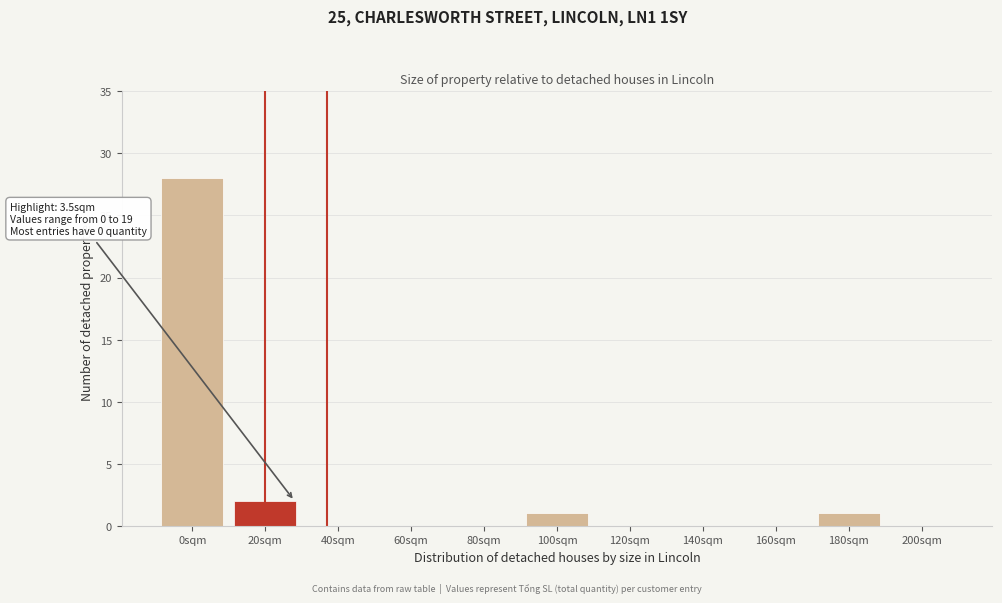

Reading left to right, transcribe all the data shown in this chart.

0sqm=28	20sqm=2	40sqm=0	60sqm=0	80sqm=0	100sqm=1	120sqm=0	140sqm=0	160sqm=0	180sqm=1	200sqm=0